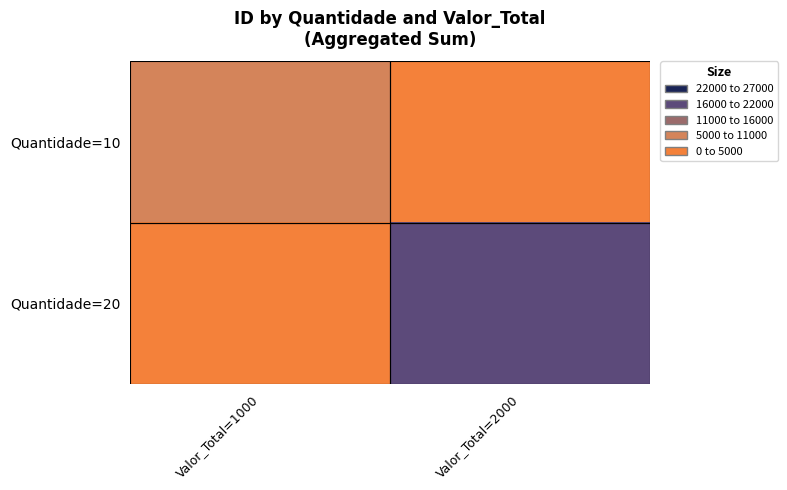

Reading right to left, extract all data points from this chart.

Quantidade=10: Valor_Total=2000=0	Valor_Total=1000=10000
Quantidade=20: Valor_Total=2000=20000	Valor_Total=1000=0